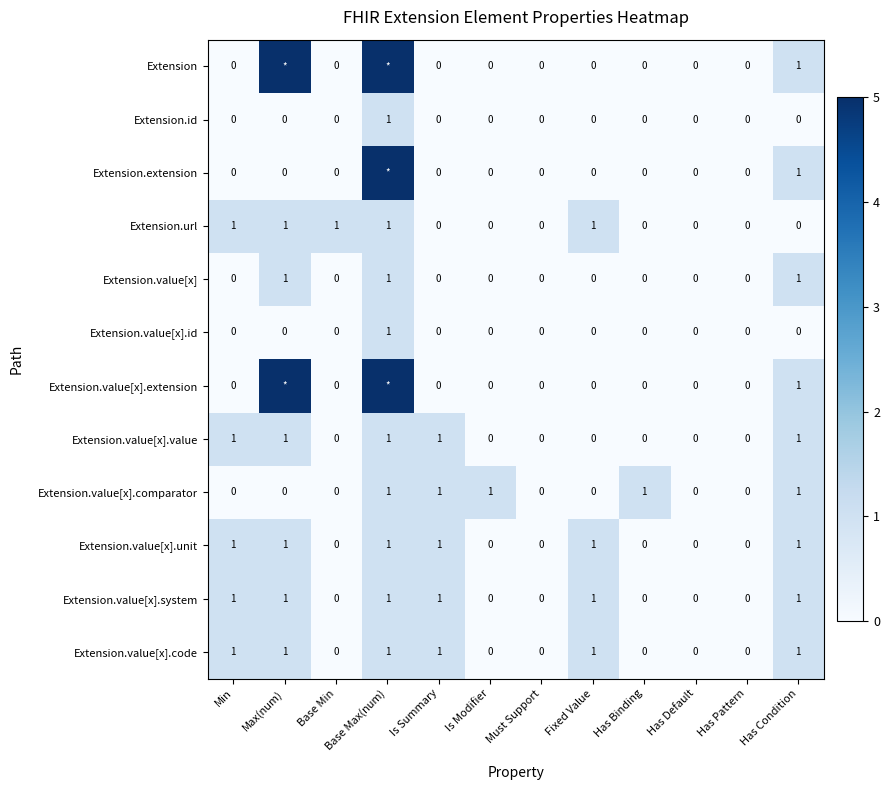

What is the sum of all Extension.value[x].code values?

6